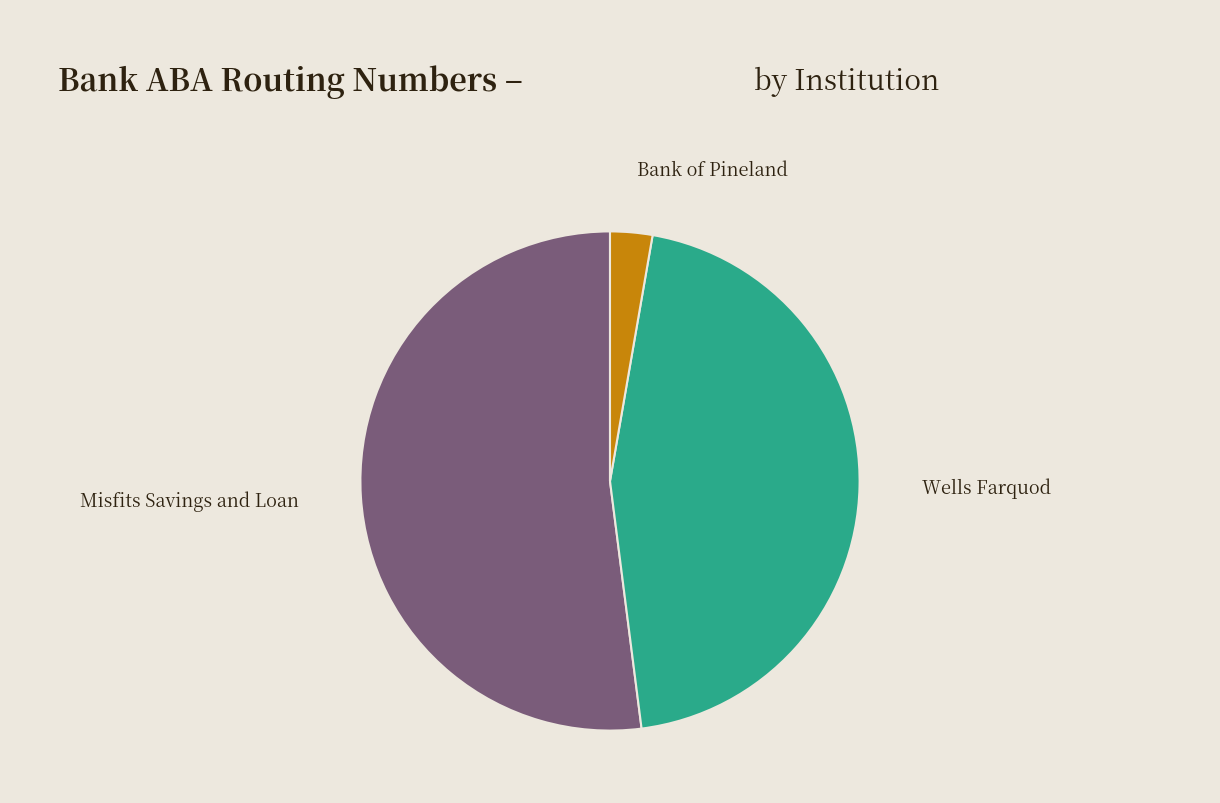

Rank the categories by value from highest to lowest.

Misfits Savings and Loan, Wells Farquod, Bank of Pineland